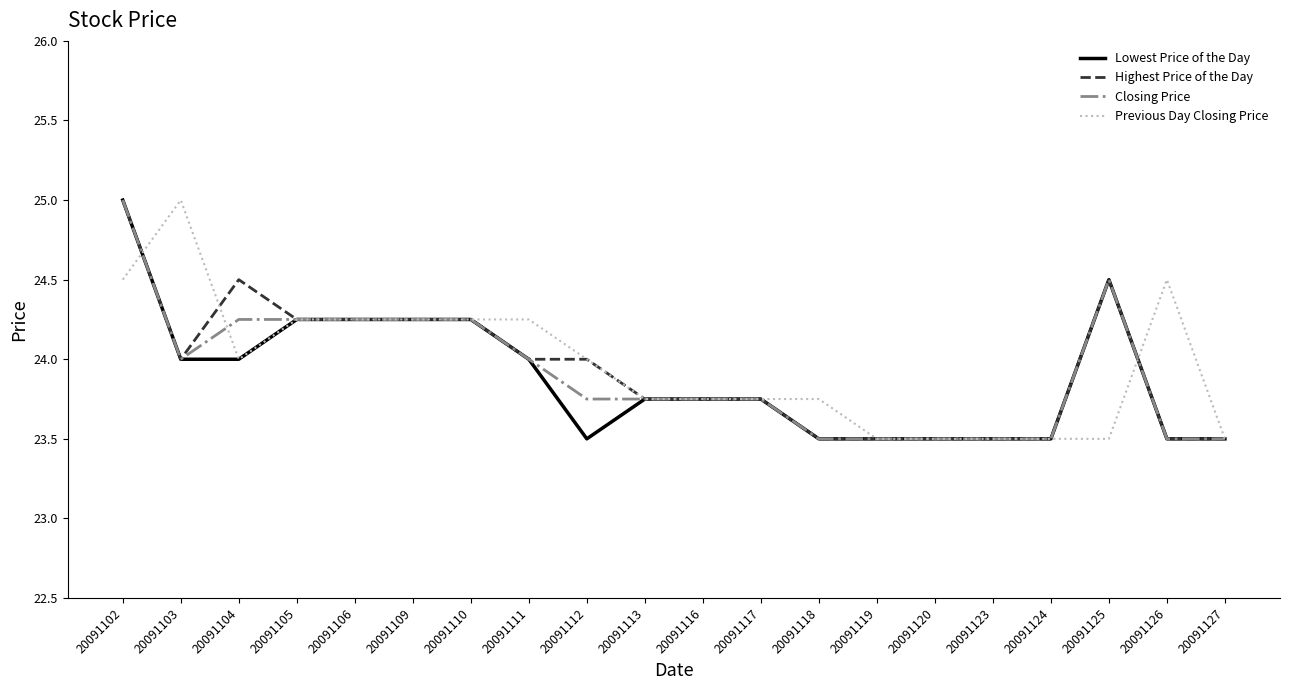

Does the chart have visible grid lines?

No